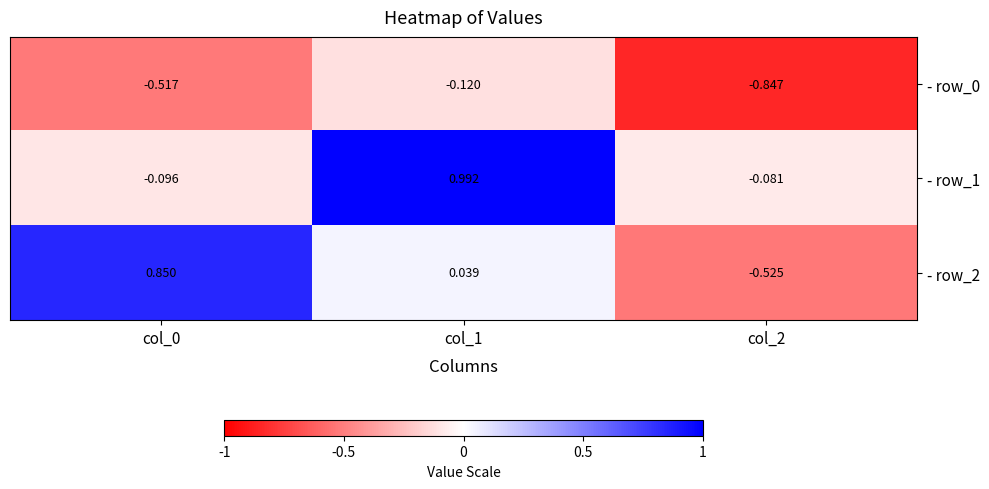

How many values in - row_2 are above zero?

2